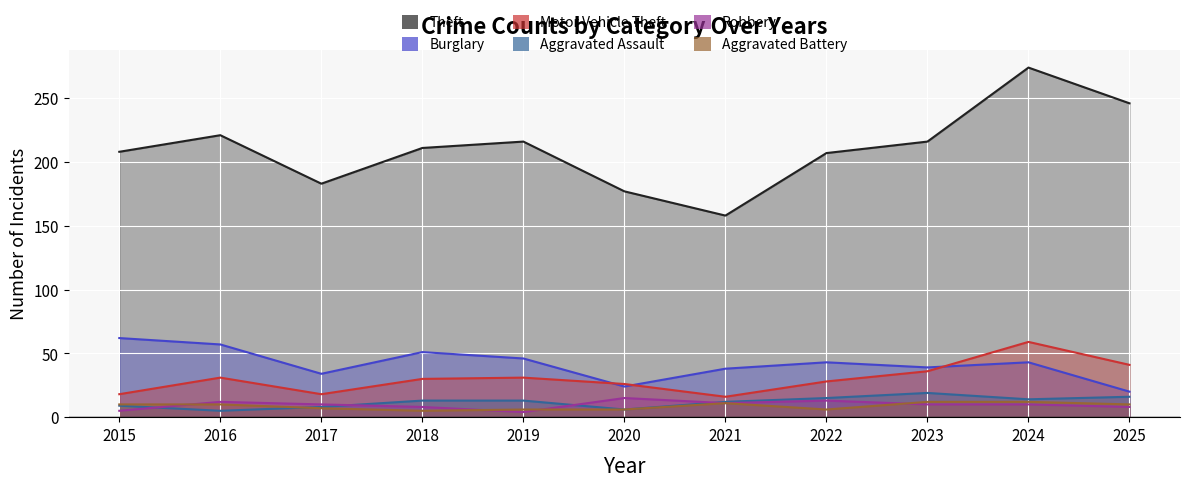

Where is the first local maximum for Theft?

2016